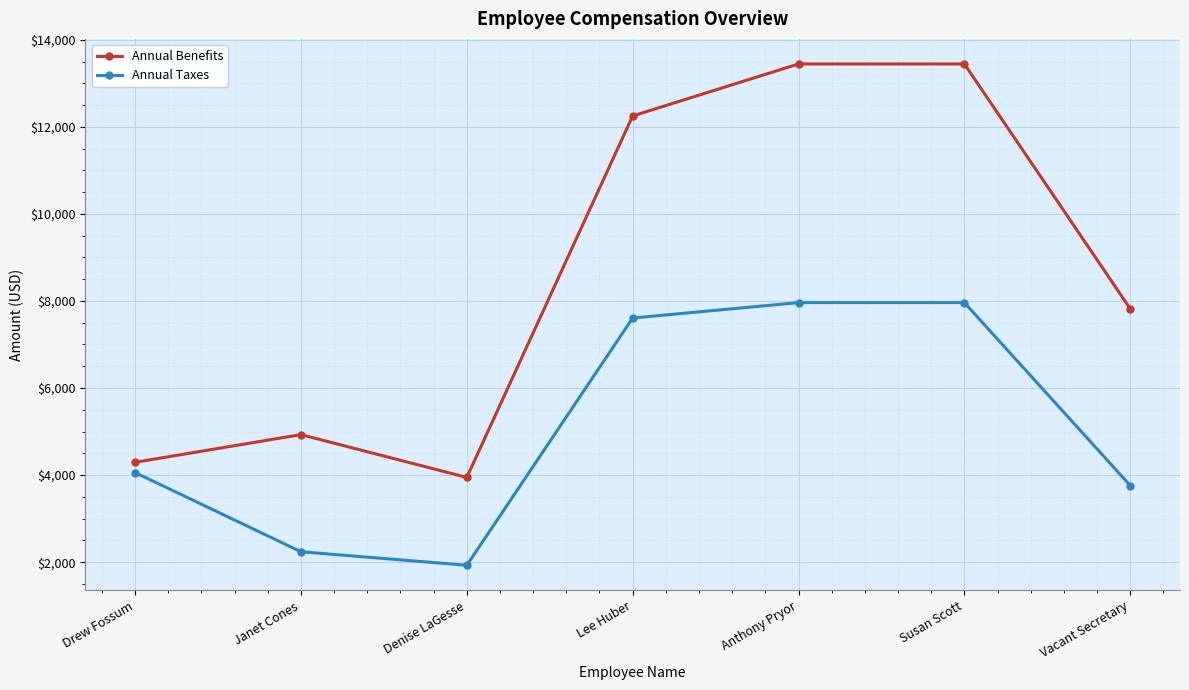

True or false: Annual Taxes and Annual Benefits cross at least once.

False